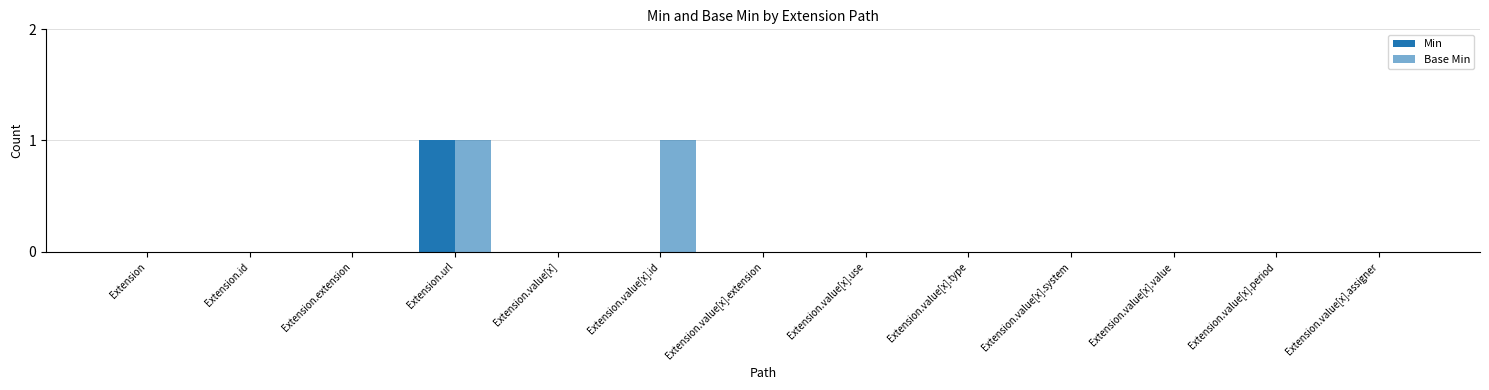

List the labels in order of Min value, largest first.

Extension.url, Extension, Extension.id, Extension.extension, Extension.value[x], Extension.value[x].id, Extension.value[x].extension, Extension.value[x].use, Extension.value[x].type, Extension.value[x].system, Extension.value[x].value, Extension.value[x].period, Extension.value[x].assigner